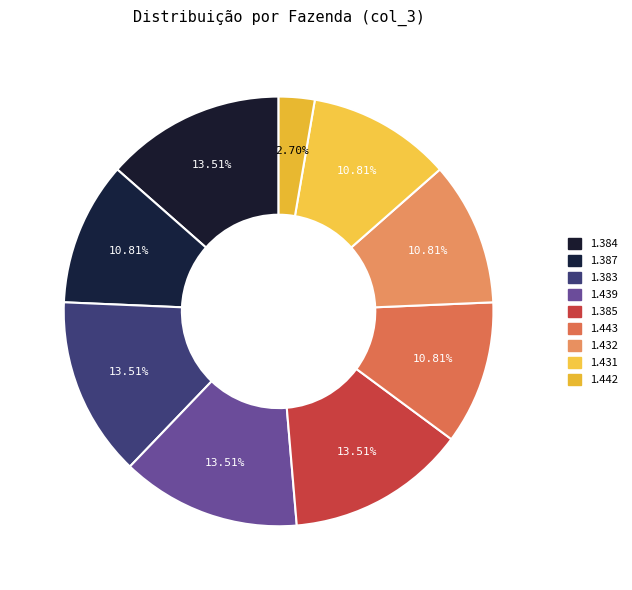

How many segments does this pie chart have?

9